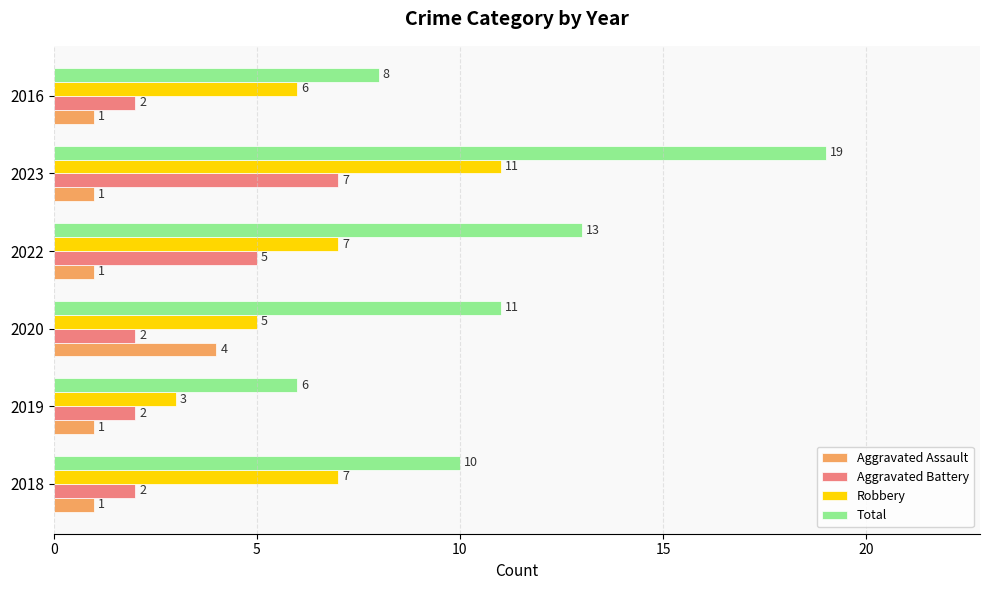

What is the total value across all series at 2016?

17